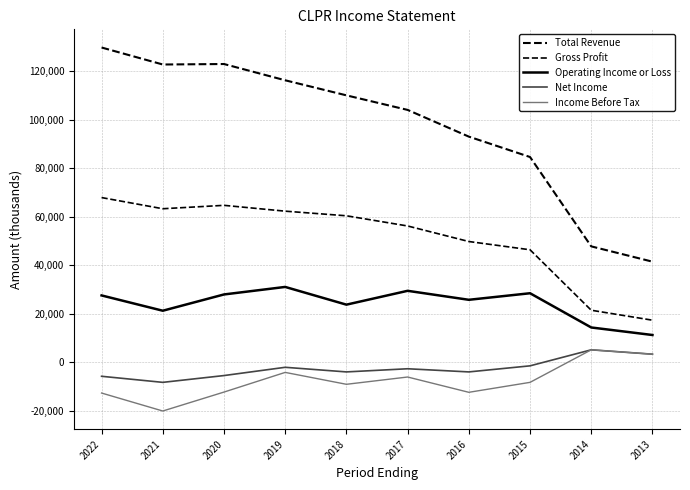

Rank the series by their maximum value, from highest to lowest.

Total Revenue, Gross Profit, Operating Income or Loss, Net Income, Income Before Tax